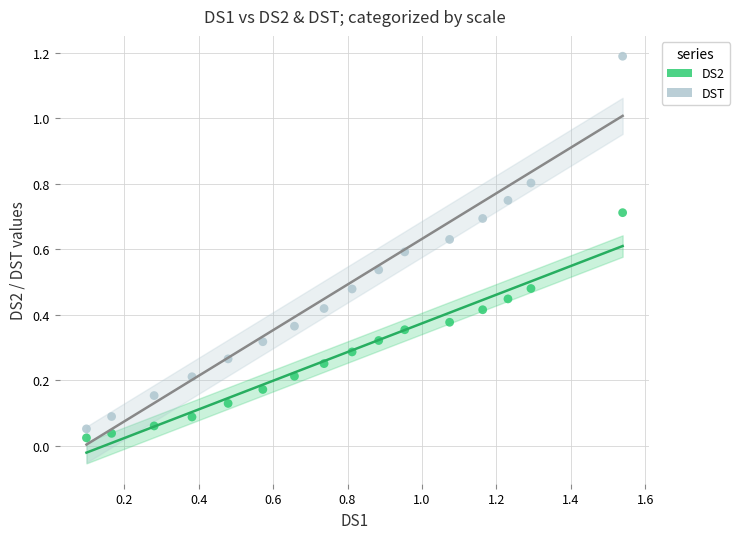

Across all data points, what is the range of X values (max minus min)?

1.4